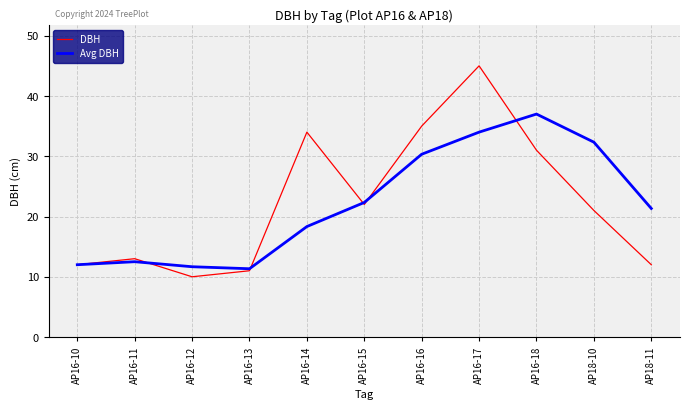

At how many categories does at least one series exceed 41?

1